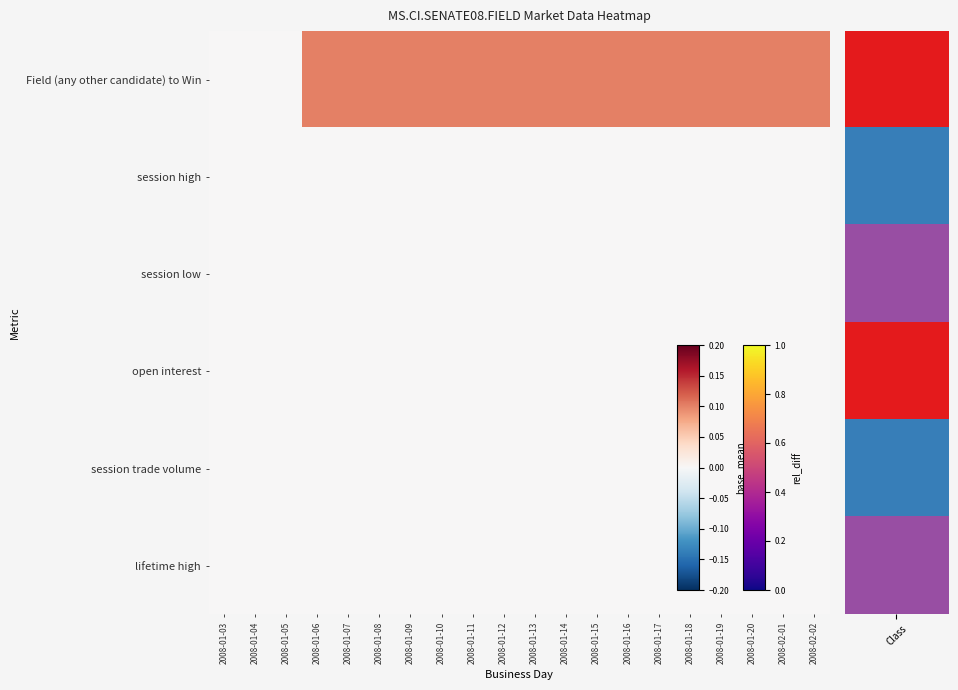

At how many categories does at least one series exceed 0?

17